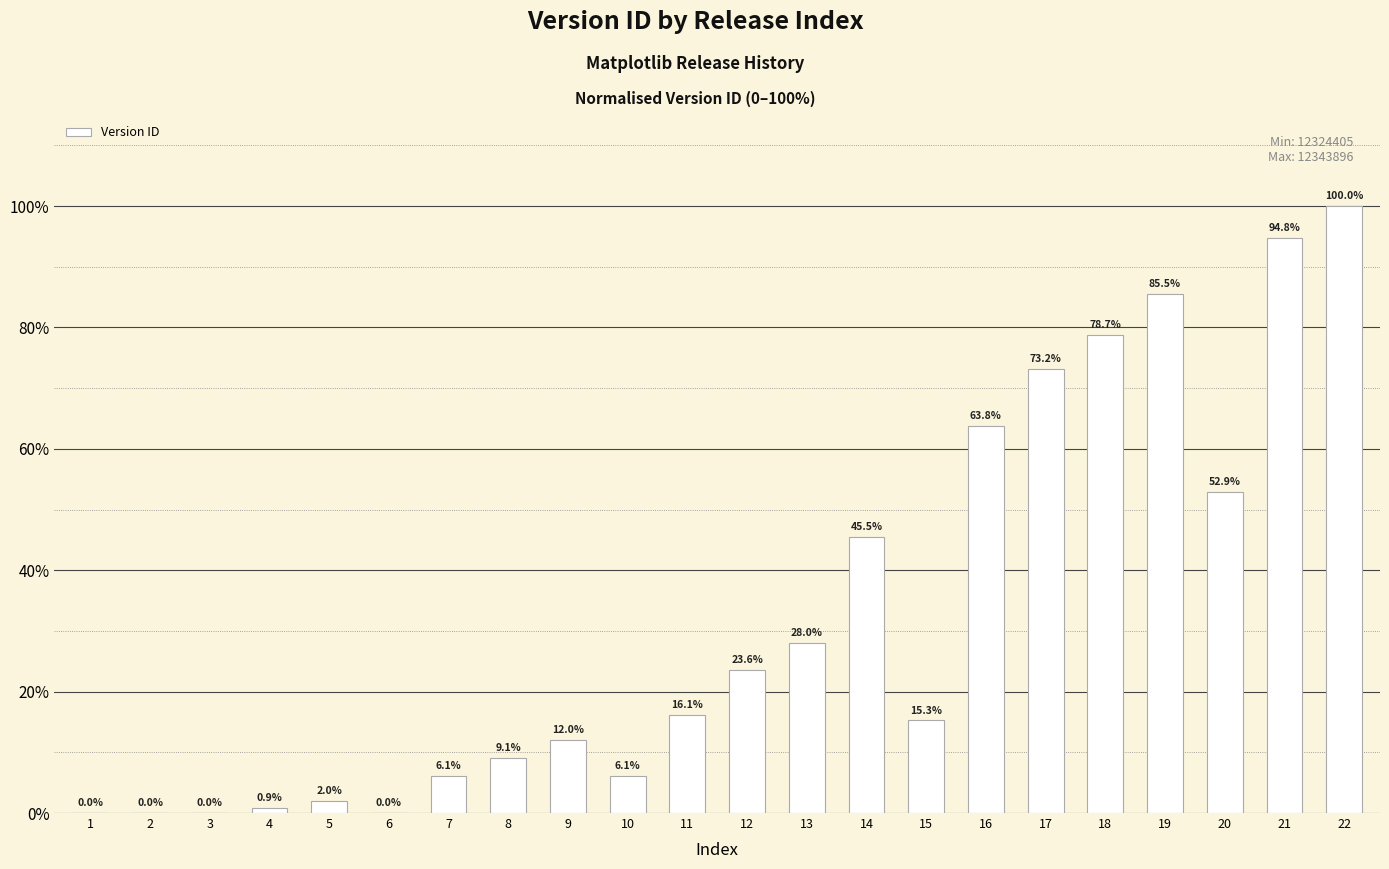

True or false: the data shows 52.9 at 20.

True